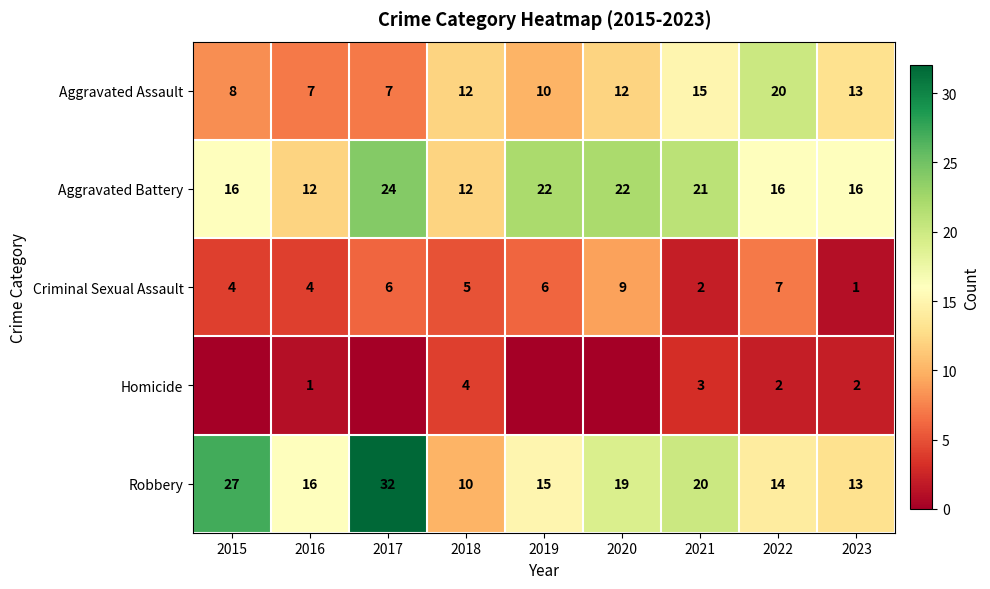

The Robbery series shows 27 at 2015. True or false?

True